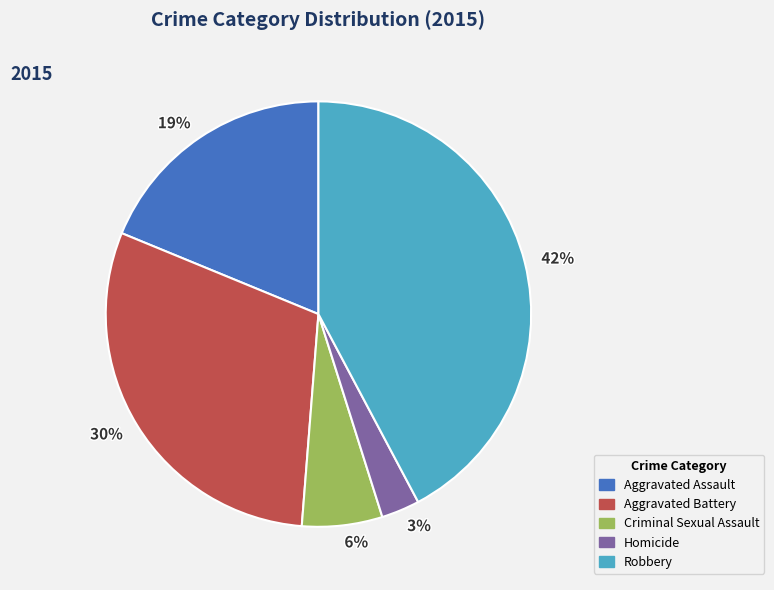

Rank the categories by value from lowest to highest.

3%, 6%, 19%, 30%, 42%